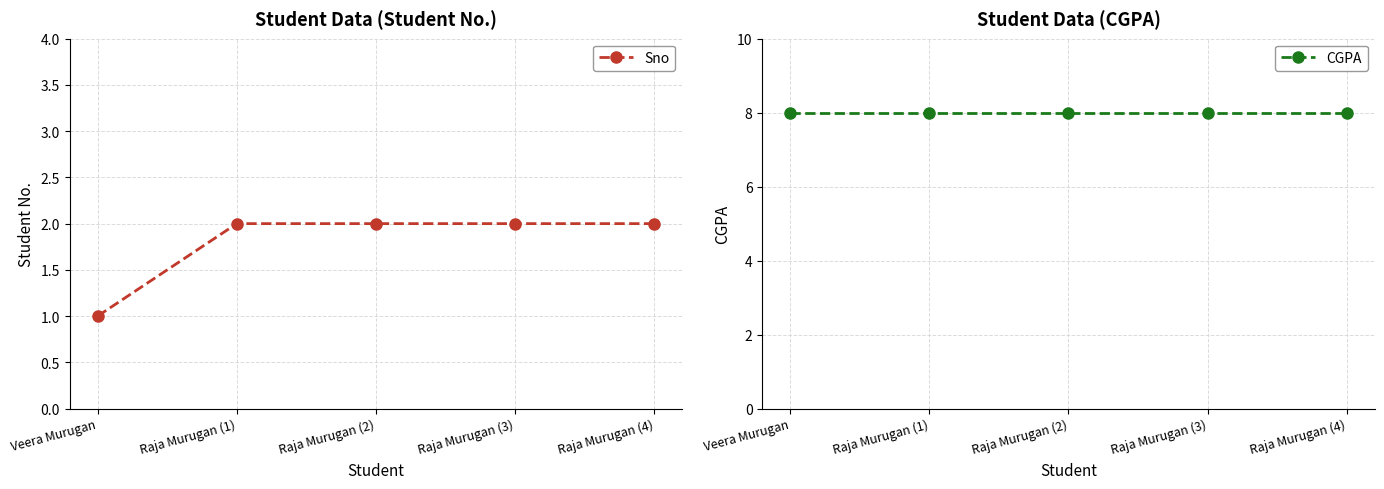

How many lines are shown in the chart?

2